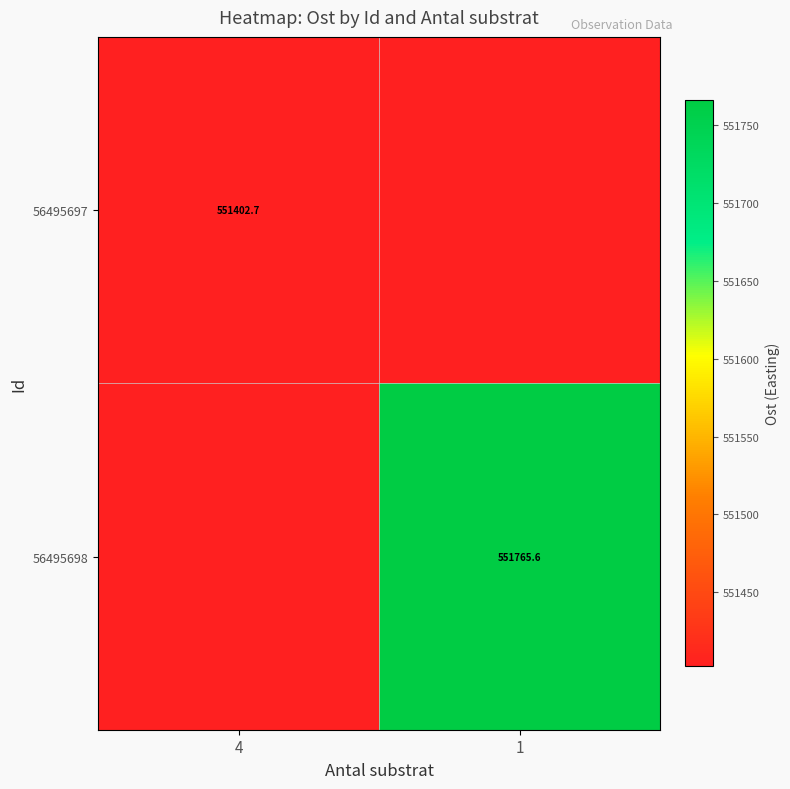

Is the value of 56495697 at 4 greater than the value of 56495698 at 1?

No